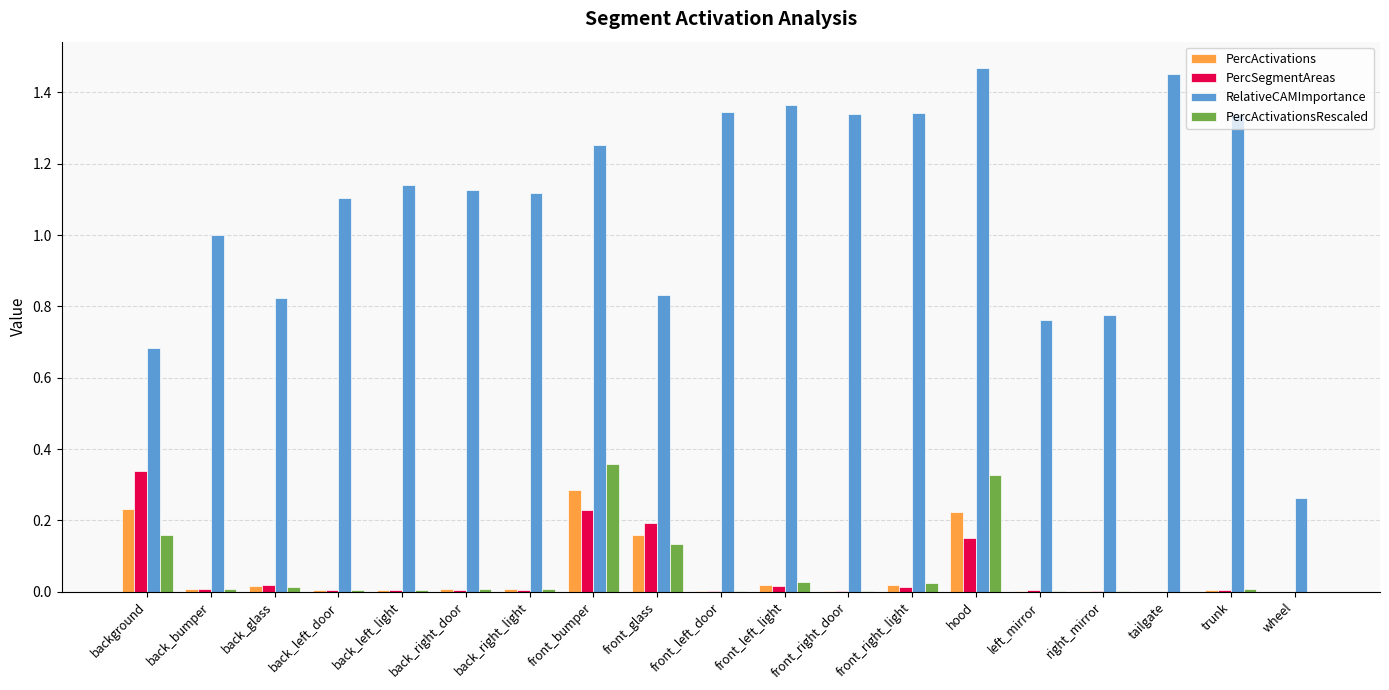

Does the chart contain stacked bars?

No